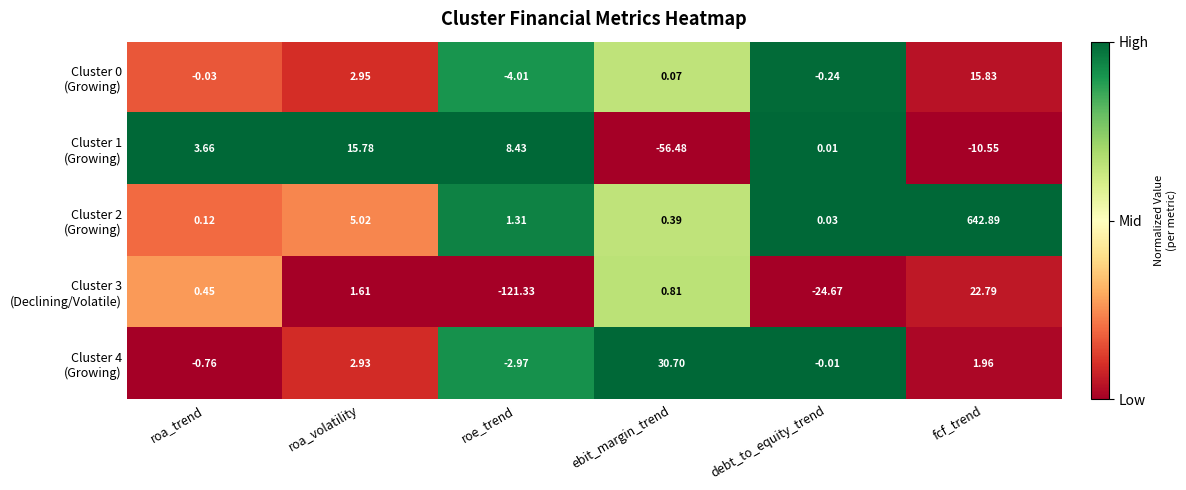

What is the total value across all series at roa_volatility?

28.3